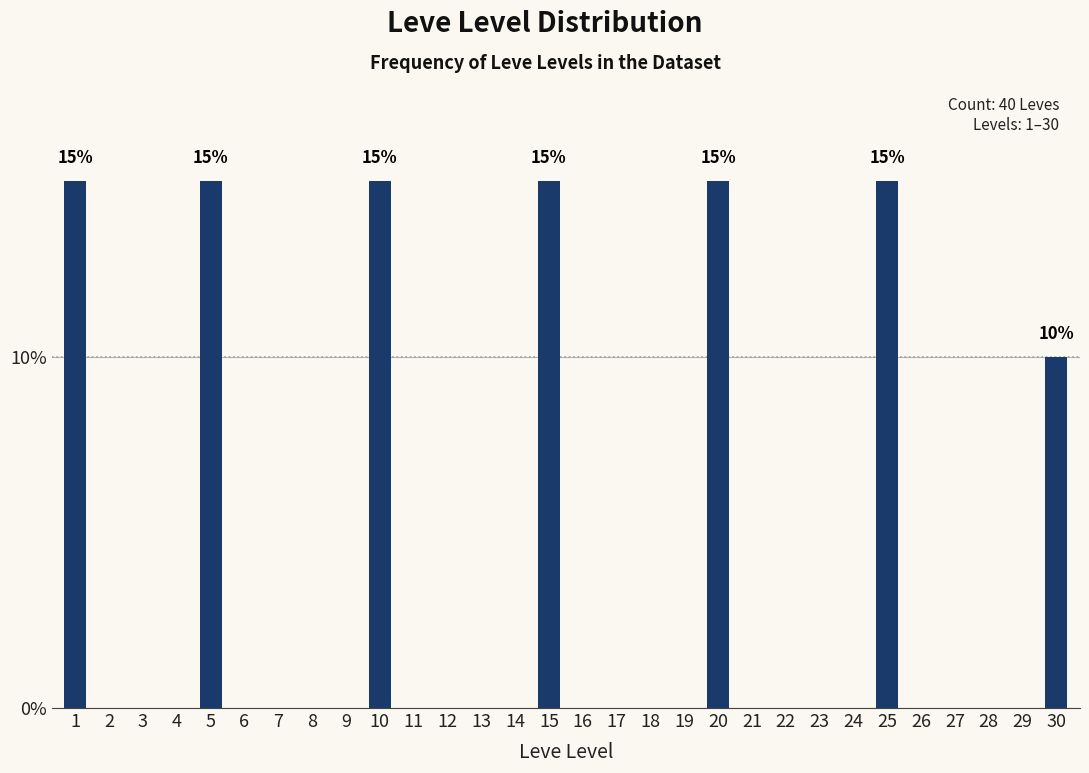

Reading left to right, list all the values displayed in this chart.

1=15	2=0	3=0	4=0	5=15	6=0	7=0	8=0	9=0	10=15	11=0	12=0	13=0	14=0	15=15	16=0	17=0	18=0	19=0	20=15	21=0	22=0	23=0	24=0	25=15	26=0	27=0	28=0	29=0	30=10